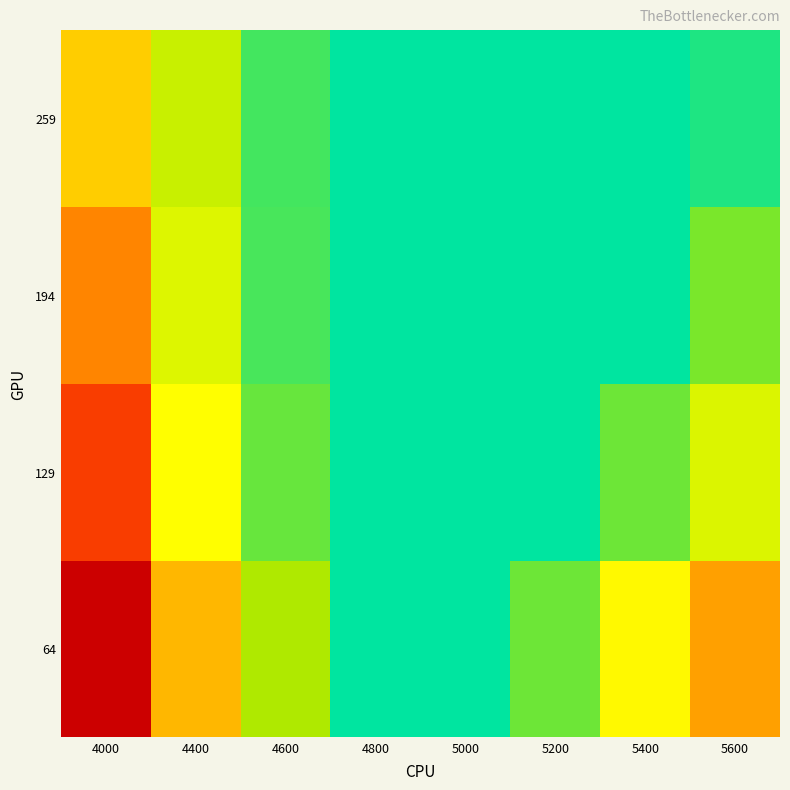

Reading right to left, extract all data points from this chart.

64: 5600=0.3	5400=0.2	5200=0.1	5000=0.1	4800=0.1	4600=0.2	4400=0.3	4000=0.5
129: 5600=0.2	5400=0.1	5200=0.1	5000=0.1	4800=0.1	4600=0.1	4400=0.2	4000=0.4
194: 5600=0.1	5400=0.1	5200=0.1	5000=0.1	4800=0.1	4600=0.1	4400=0.2	4000=0.3
259: 5600=0.1	5400=0.1	5200=0.1	5000=0.1	4800=0.1	4600=0.1	4400=0.2	4000=0.3